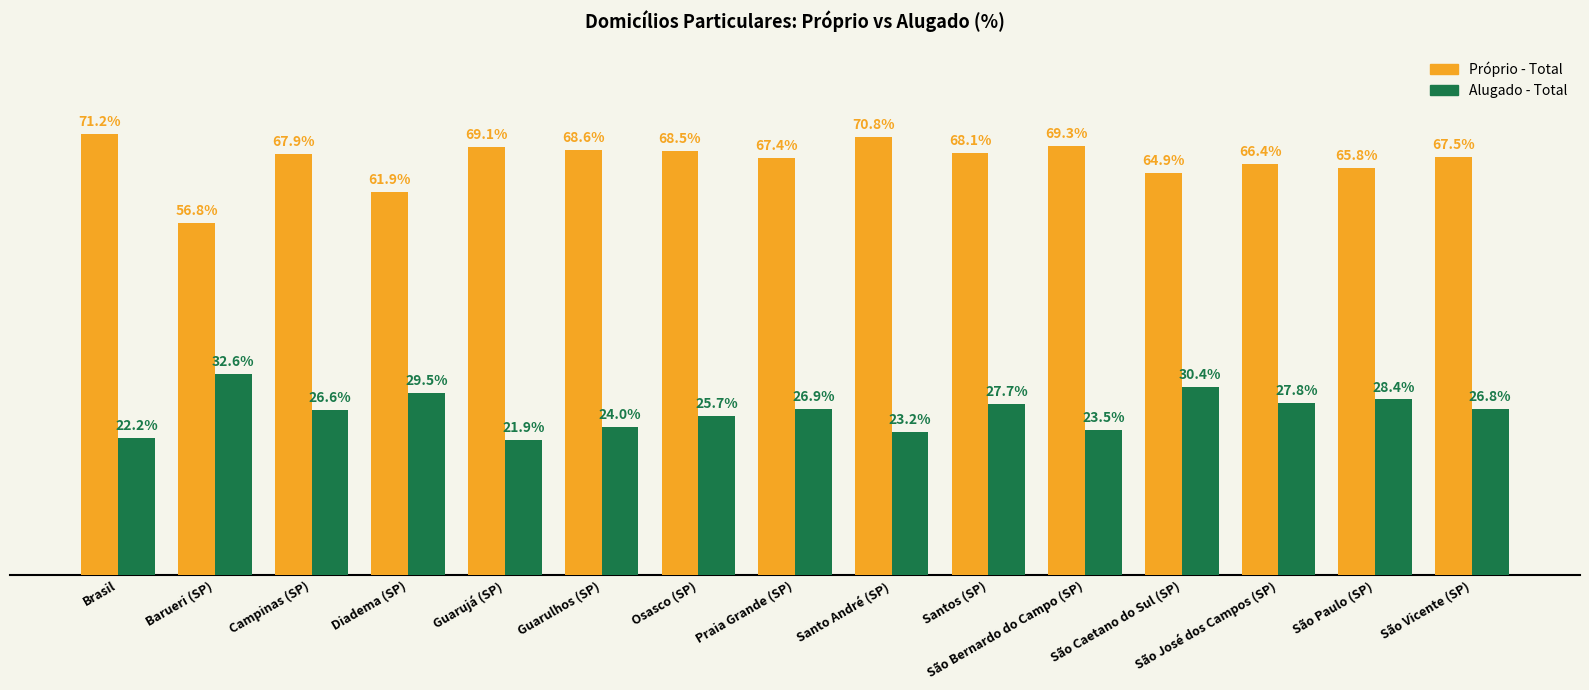

At which category is the sum across all series the highest?

Santos (SP)